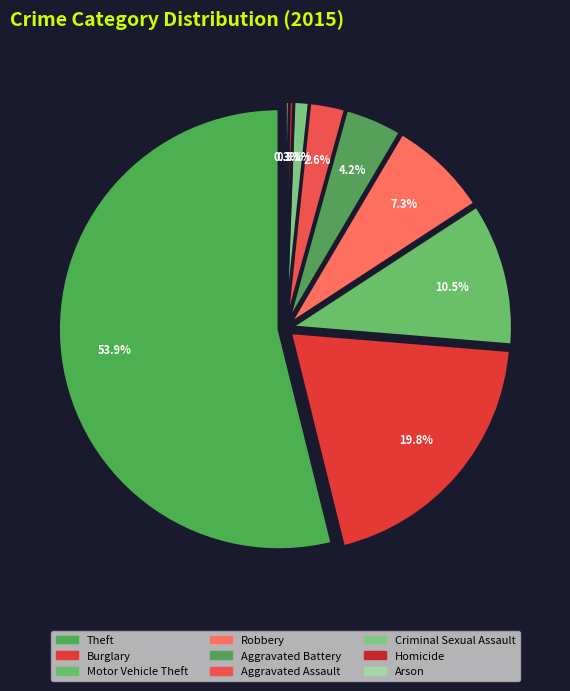

What is the ratio of the value at Theft to the value at Aggravated Battery?

12.8